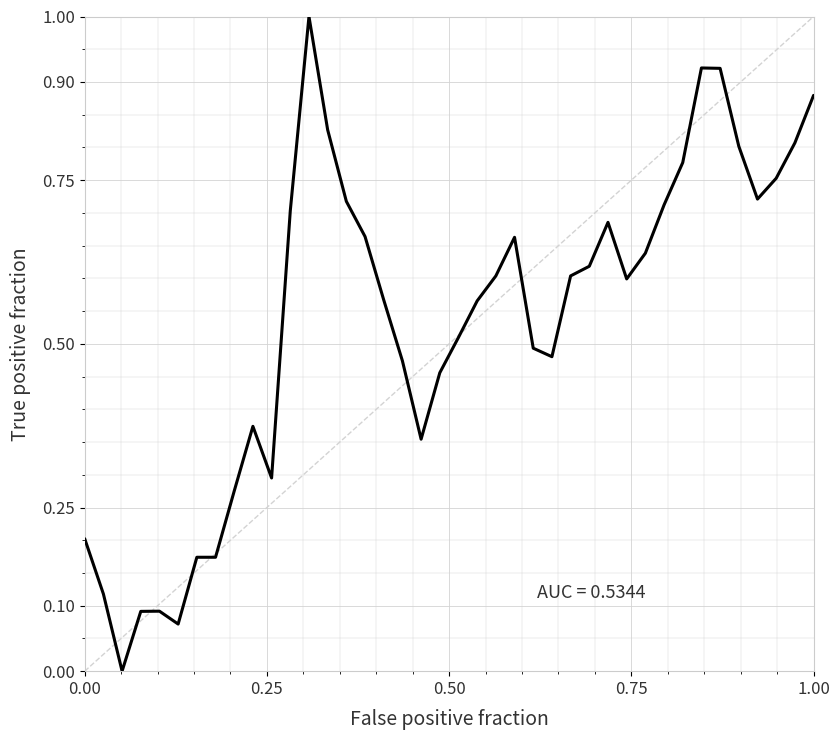

What is the difference between the maximum and minimum values?

1.0